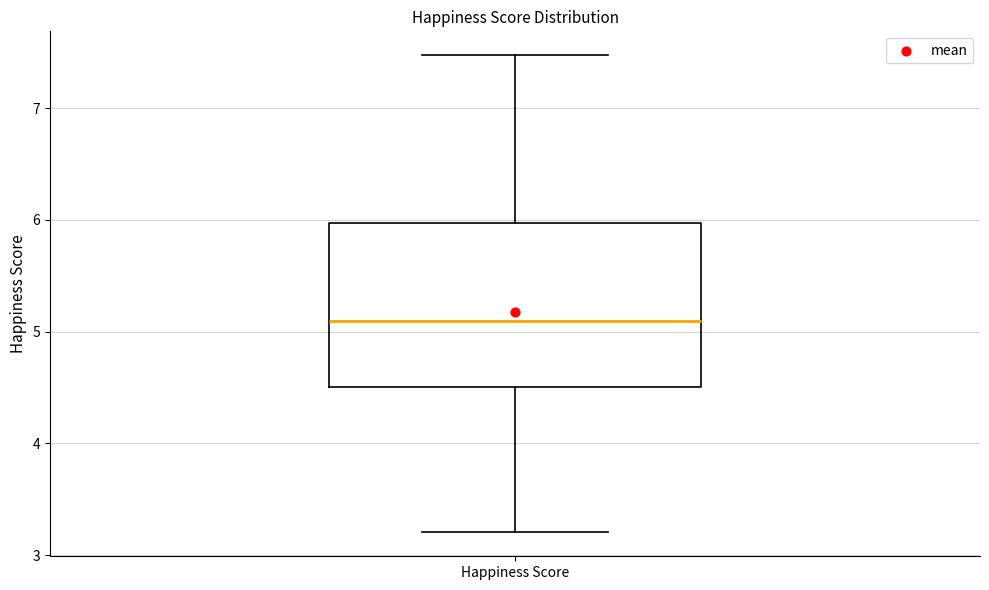

Read this box plot against the y-axis: the position of the median line, the range covered by the box, and the ends of both whiskers. The values are not printed on the chart, so give them approximately, as read against the axis.

median 5.1, box 4.5 to 6.0, whiskers 3.2 to 7.5